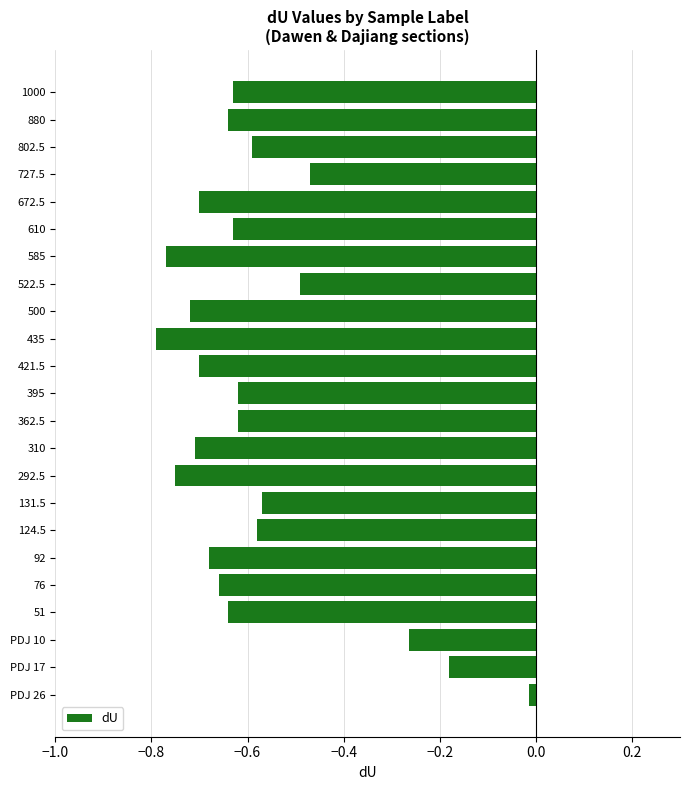

Which has a higher value, 802.5 or 292.5?

802.5